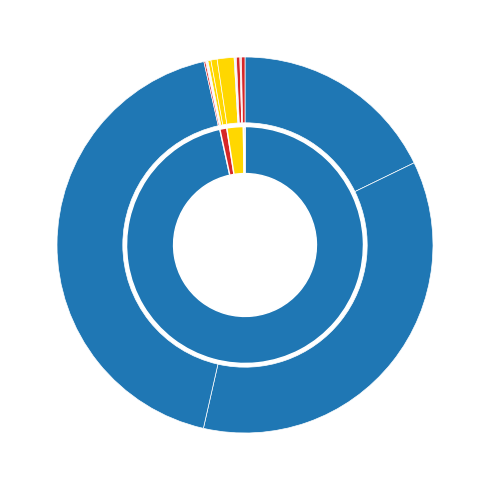

The Small Office slice represents 1% of the pie. True or false?

True